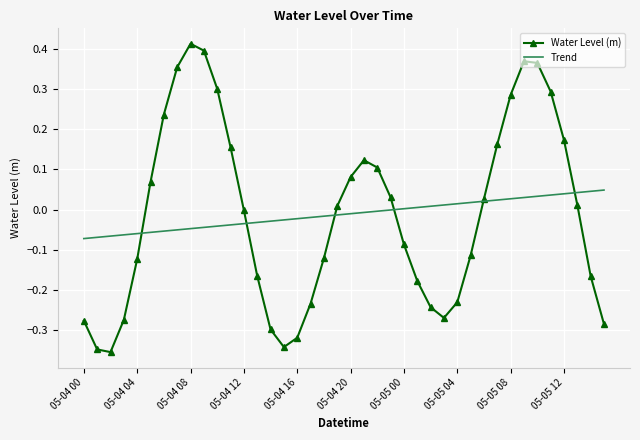

List the series in order of their peak value, highest first.

Water Level (m), Trend